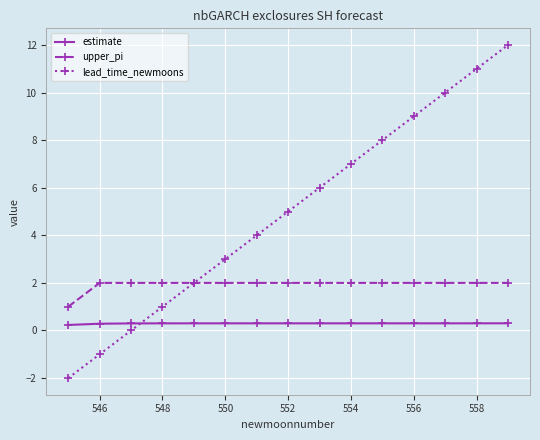

How many times do lead_time_newmoons and estimate cross each other?

1